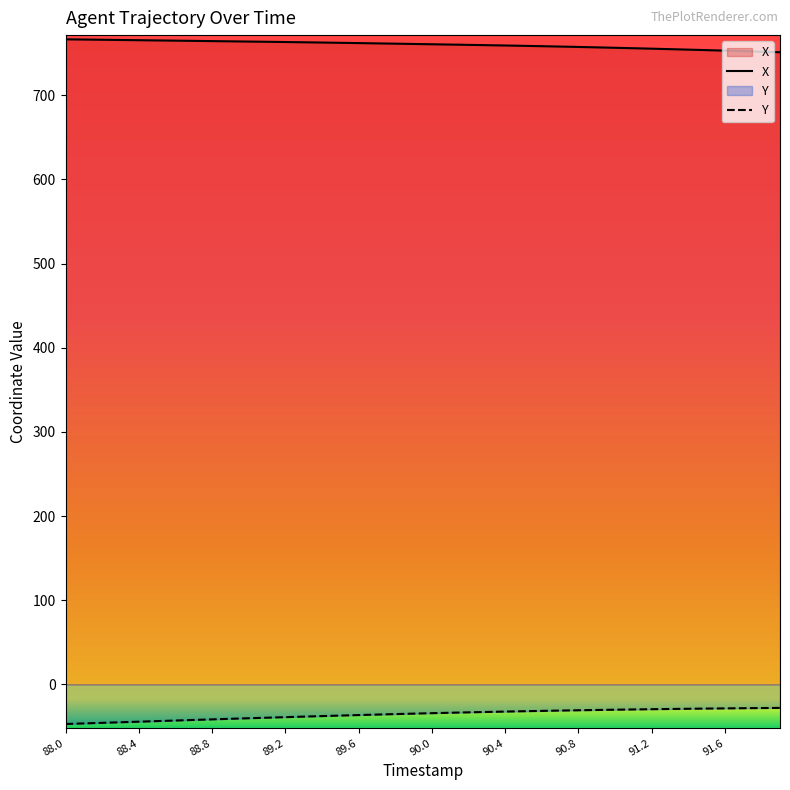

What is the lowest value of the Y series?

-47.1